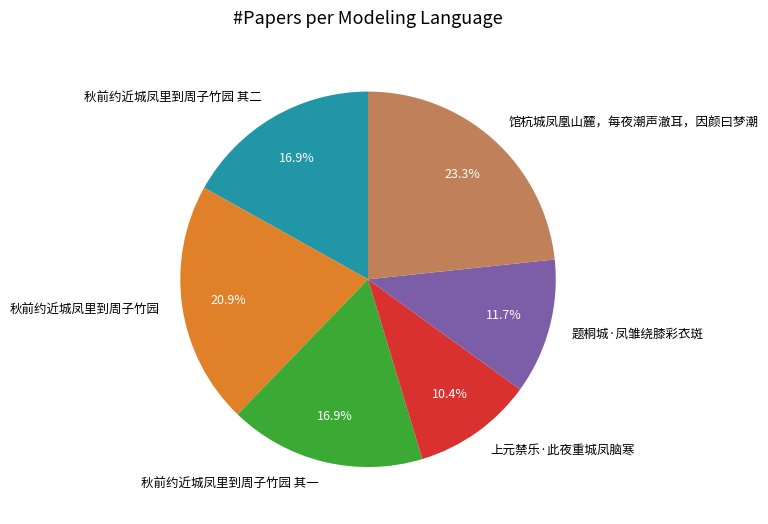

True or false: 馆杭城凤凰山麓，每夜潮声澈耳，因颜曰梦潮 accounts for 23% of the total.

True